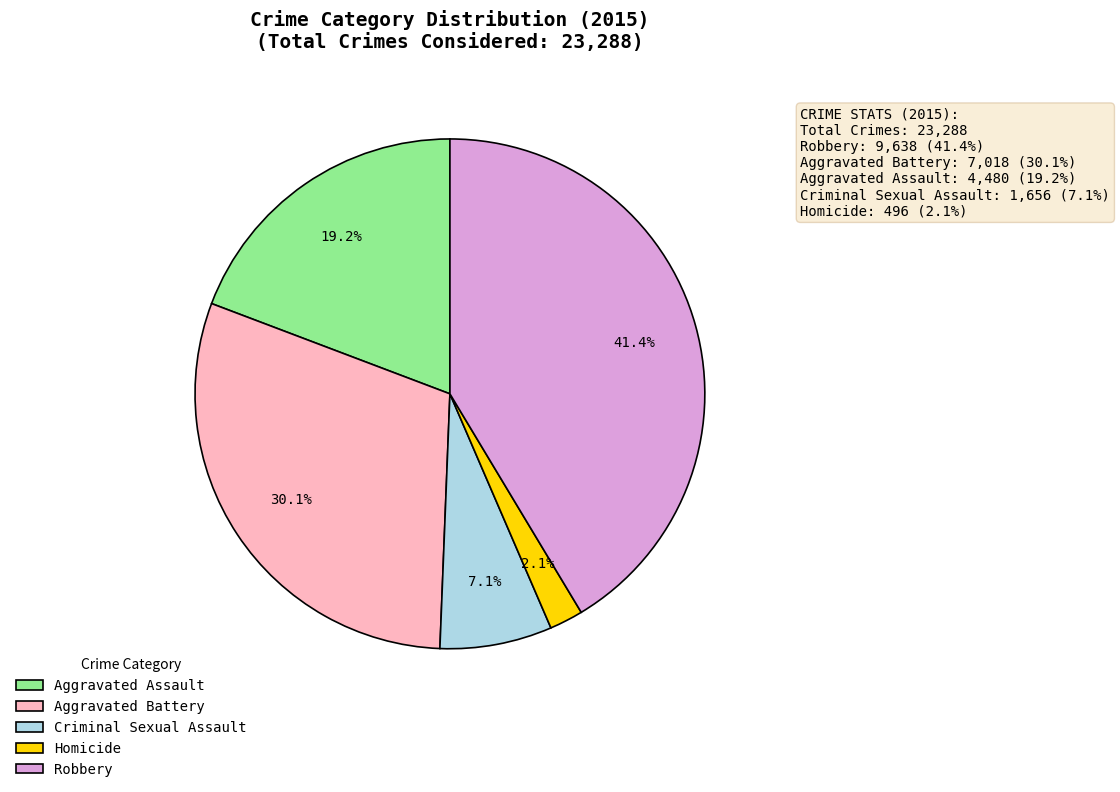

What percentage is the Homicide slice, to the nearest percent?

2%